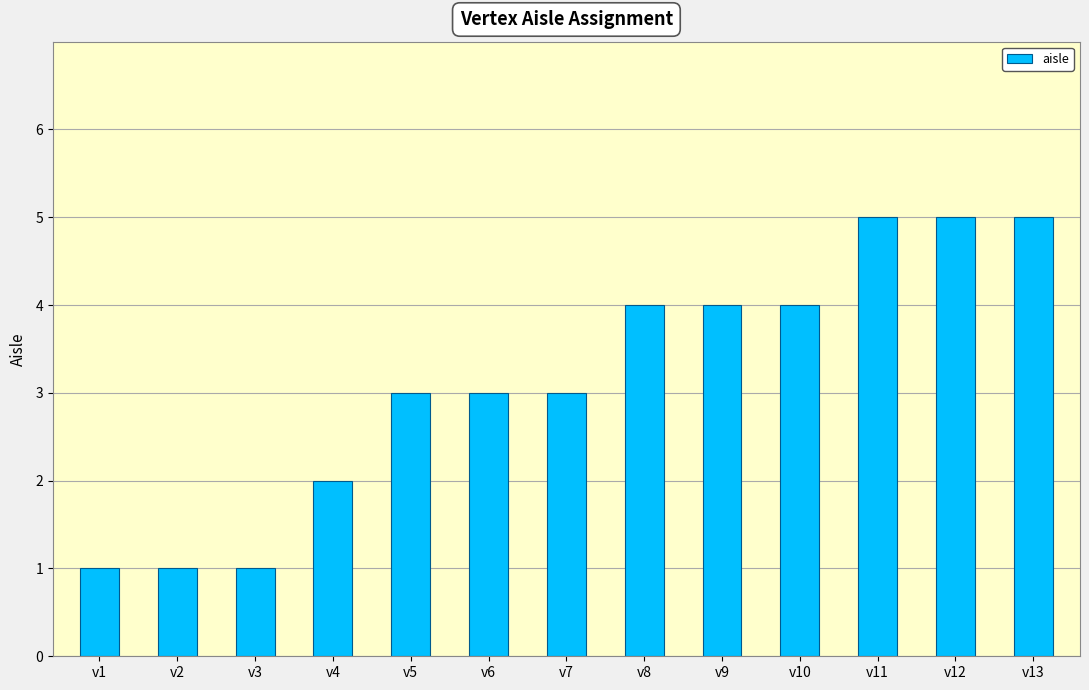

Which has a higher value, v3 or v8?

v8